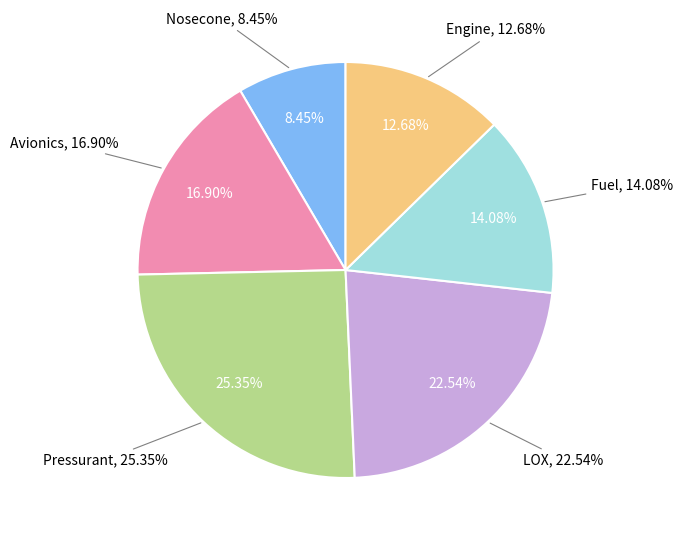

To the nearest percent, what is the difference between the largest and smallest slice percentages?

17%